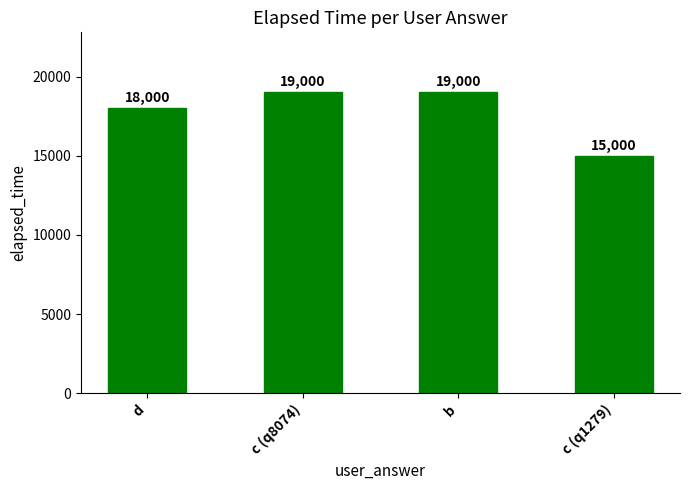

Are the bars horizontal?

No